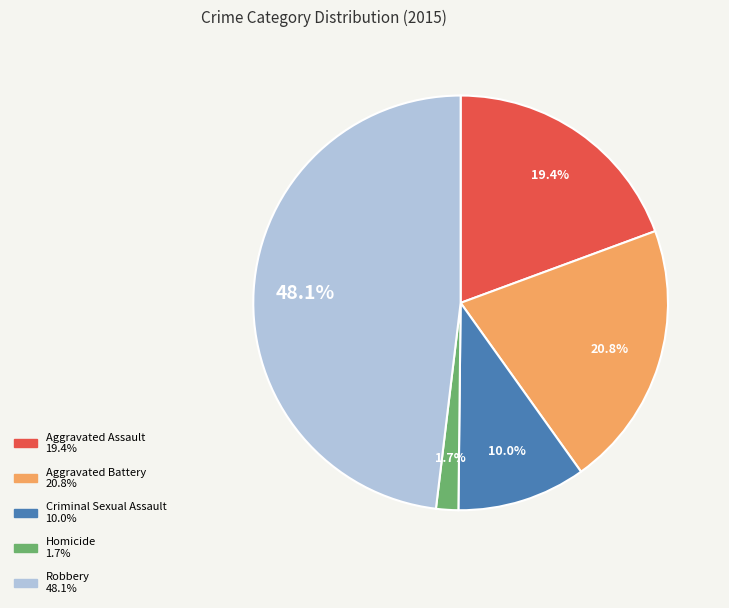

How many segments does this pie chart have?

5